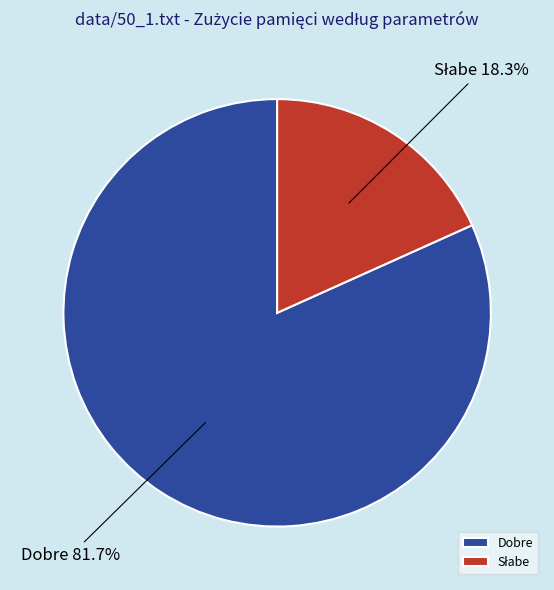

To the nearest percent, what percentage of the pie is Dobre?

82%